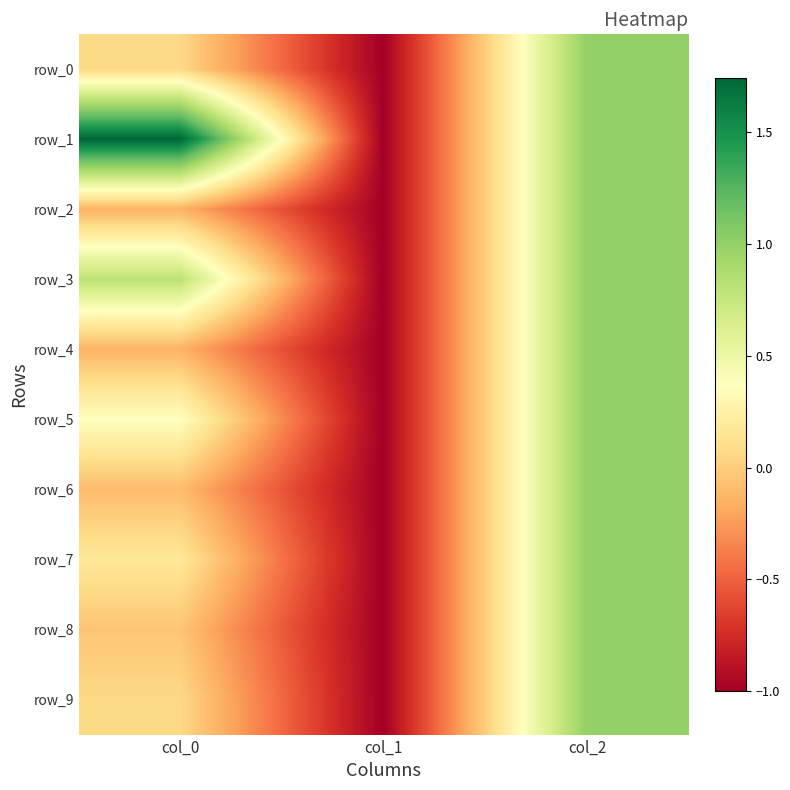

Reading left to right, extract all data points from this chart.

row_0: col_0=0.1	col_1=-1.0	col_2=1.0
row_1: col_0=1.7	col_1=-1.0	col_2=1.0
row_2: col_0=-0.1	col_1=-1.0	col_2=1.0
row_3: col_0=0.8	col_1=-1.0	col_2=1.0
row_4: col_0=-0.1	col_1=-1.0	col_2=1.0
row_5: col_0=0.4	col_1=-1.0	col_2=1.0
row_6: col_0=-0.1	col_1=-1.0	col_2=1.0
row_7: col_0=0.2	col_1=-1.0	col_2=1.0
row_8: col_0=-0.0	col_1=-1.0	col_2=1.0
row_9: col_0=0.1	col_1=-1.0	col_2=1.0